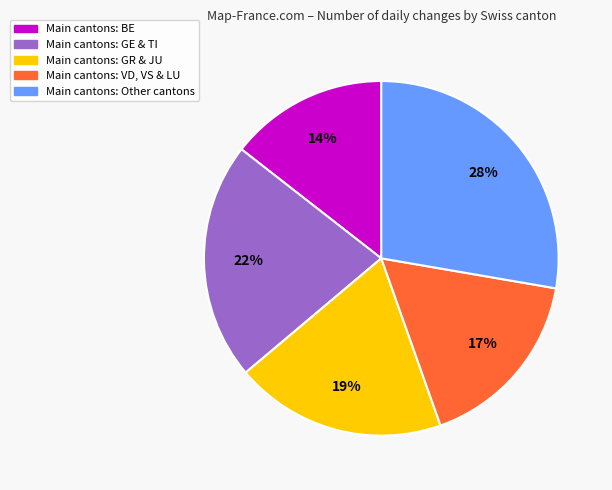

Does any single category account for the majority?

No